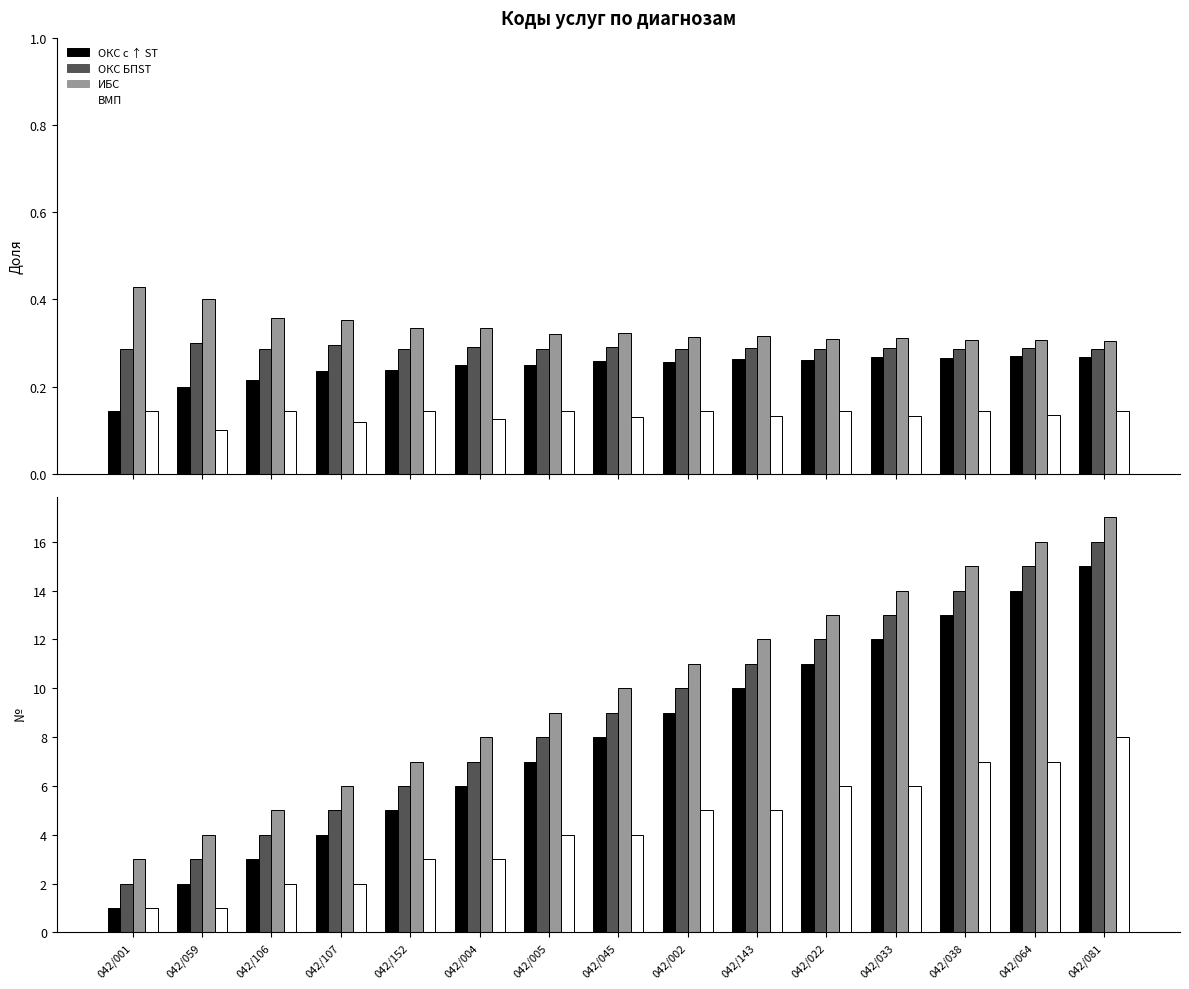

What is the difference between the maximum and minimum values in the ОКС БПST series?

14